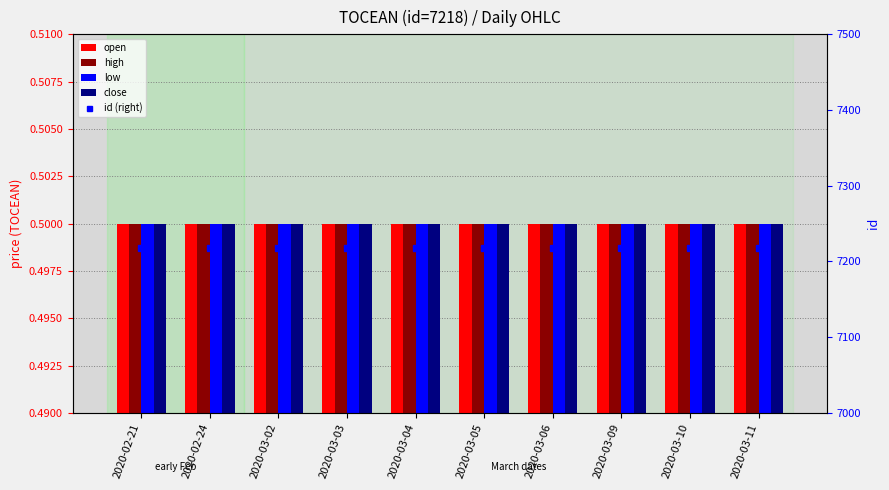

At 2020-02-21, list the series in order from largest to smallest.

id (right), open, high, low, close